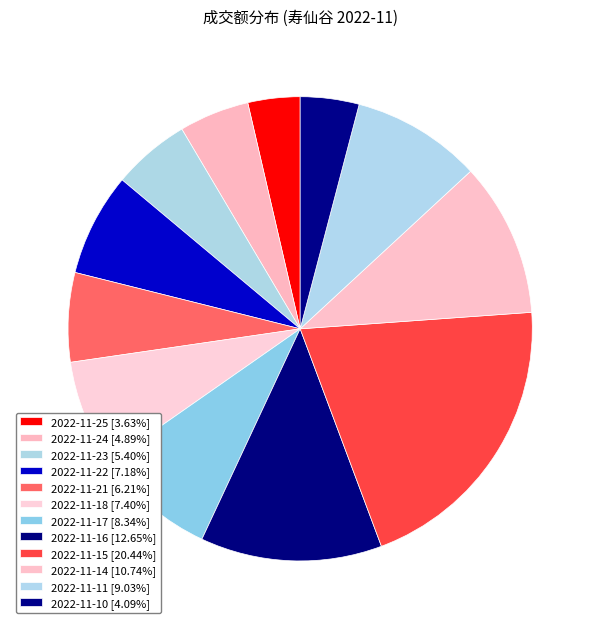

Which slice is the largest?

2022-11-15